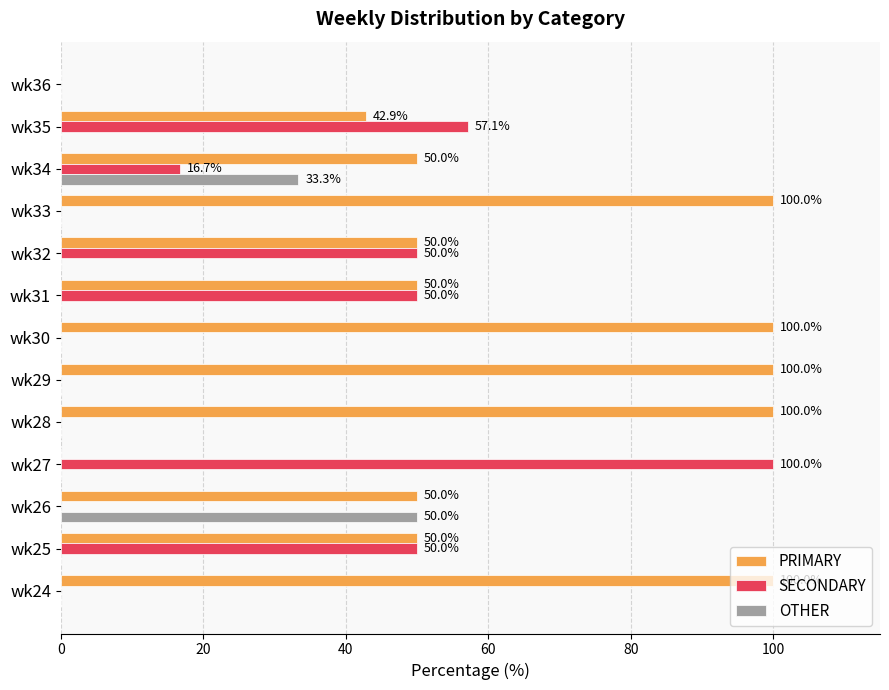

The value of SECONDARY at wk27 is 50.5. True or false?

False